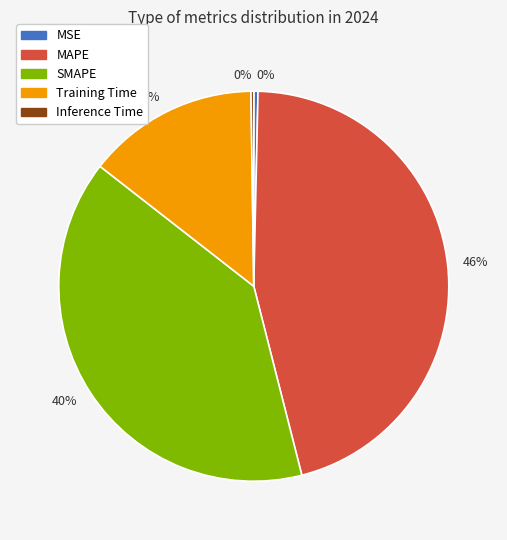

Is it true that Training Time is 21% of the pie?

False